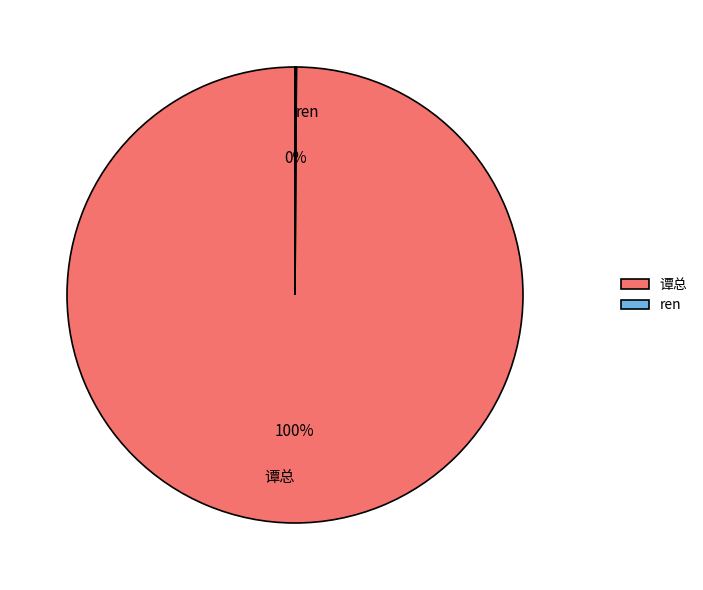

Which category has the biggest portion of the pie?

谭总